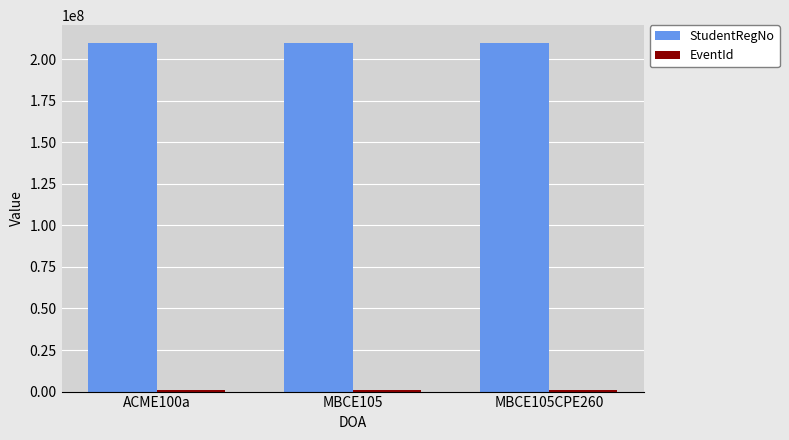

How many data points in StudentRegNo are less than 210000002?

1